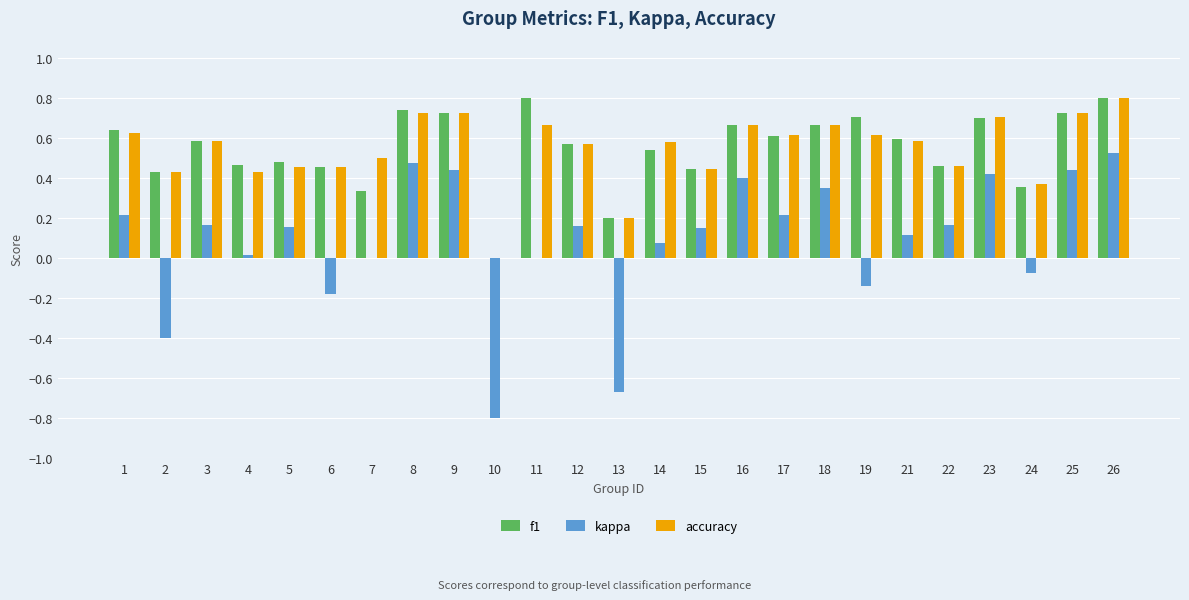

What is the sum of all f1 values?

13.7